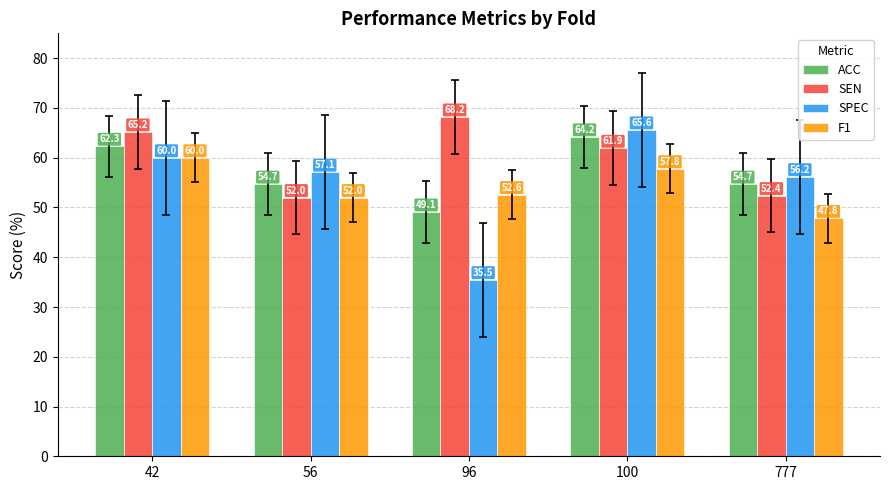

Rank the categories by F1 value from lowest to highest.

777, 56, 96, 100, 42